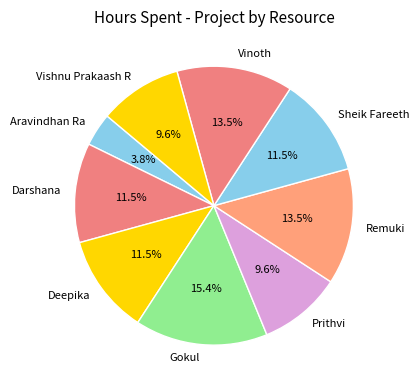

Which slice is the largest?

Gokul